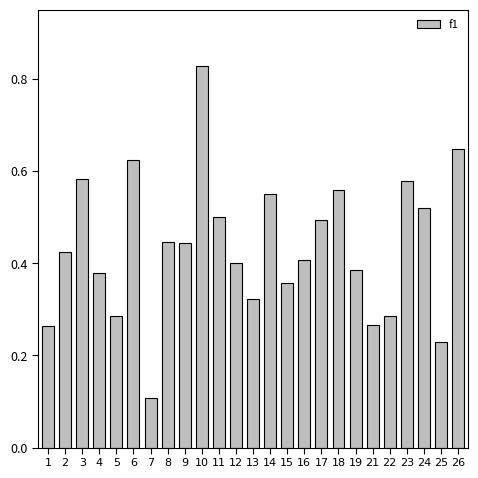

True or false: the data shows 0.8 at 3.

False